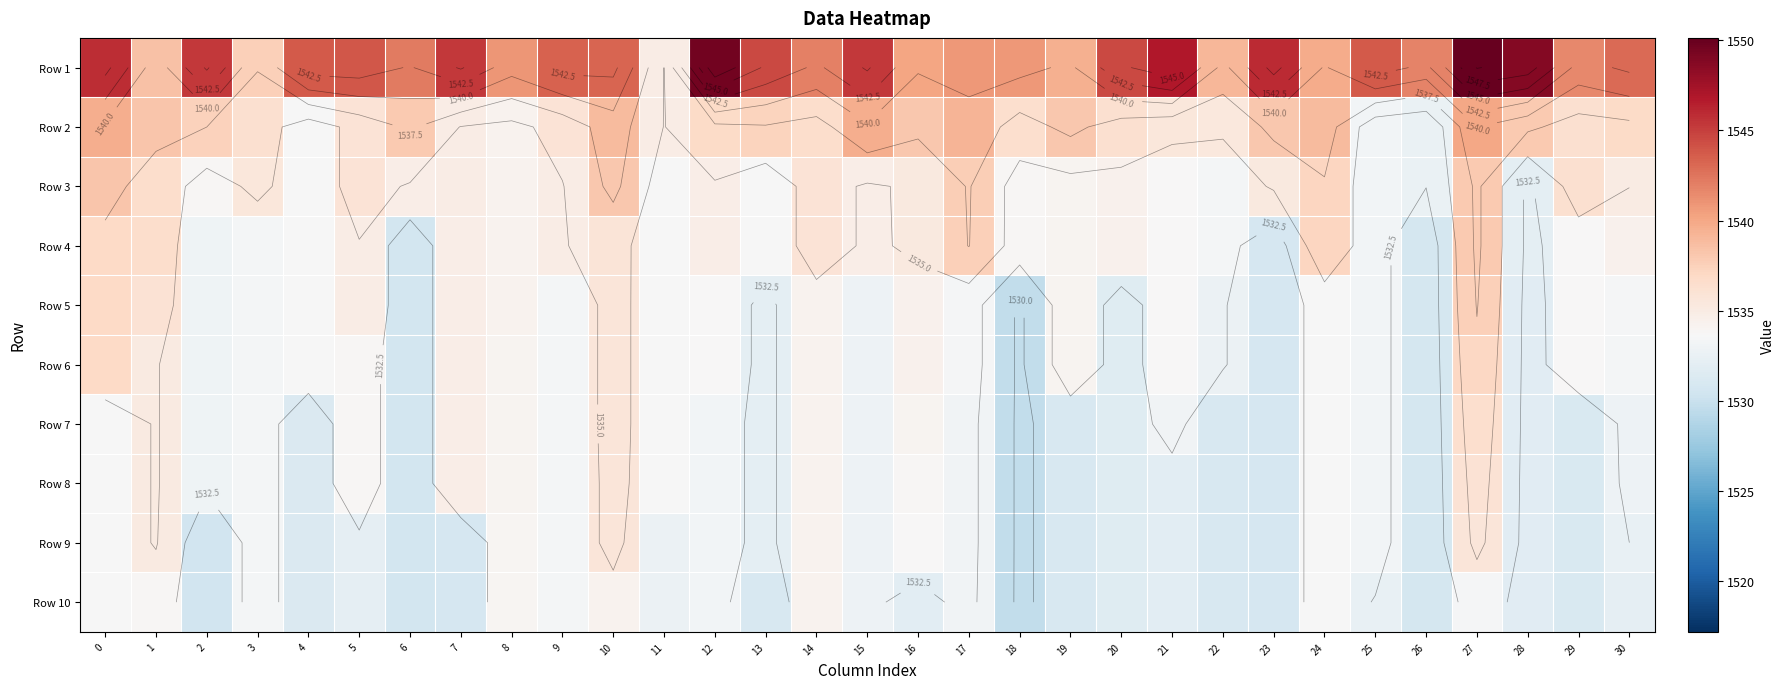

Is it true that Row 2 equals 462.6 at 19?

False